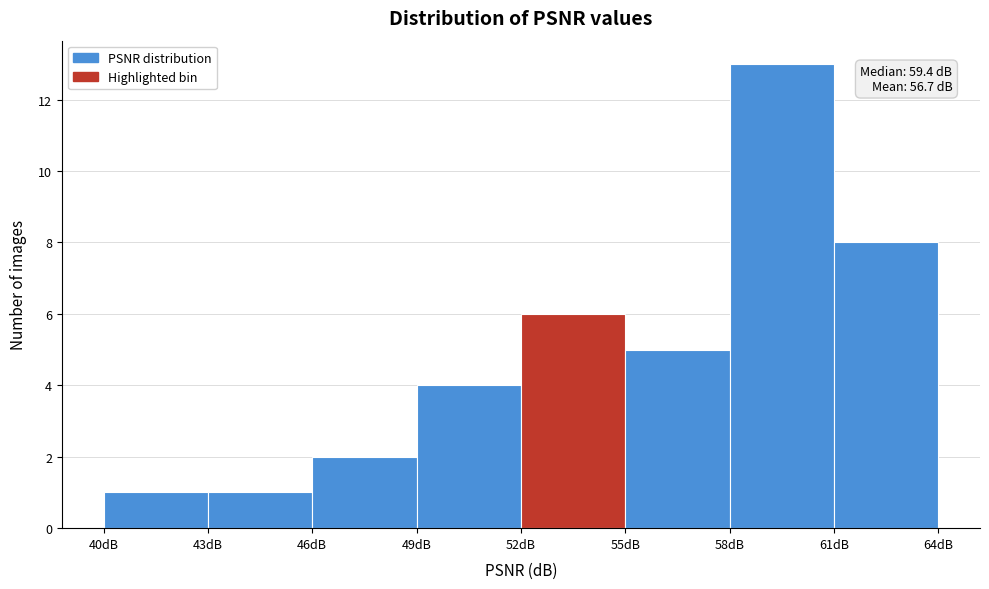

Over which range of the x-axis is the bar tallest?

58 to 61